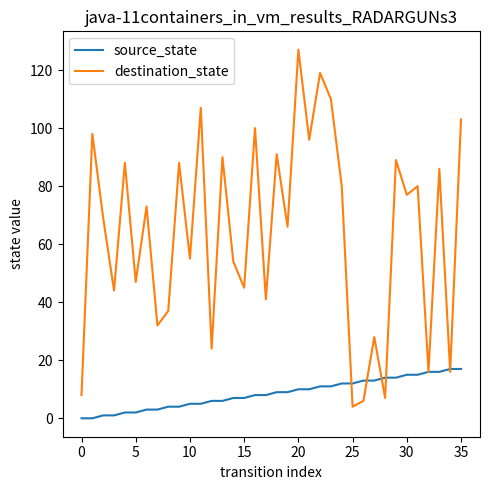

List the series in order of their peak value, lowest first.

source_state, destination_state